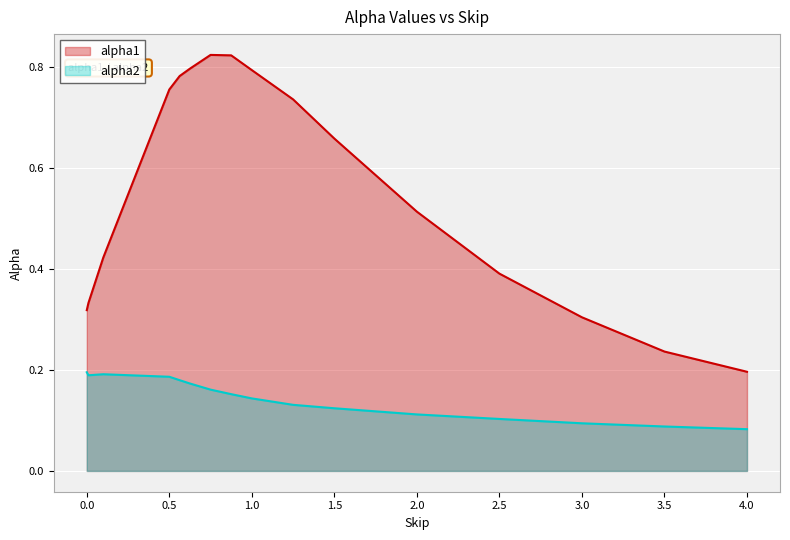

Where is alpha1 nearest to the value 0?

4.0